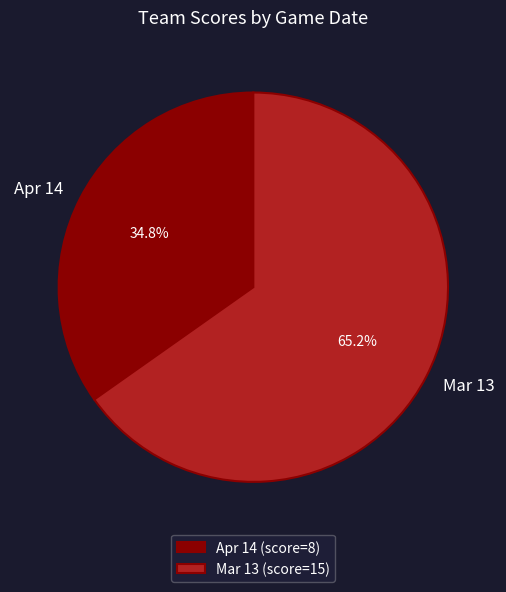

Count the number of slices in the pie.

2